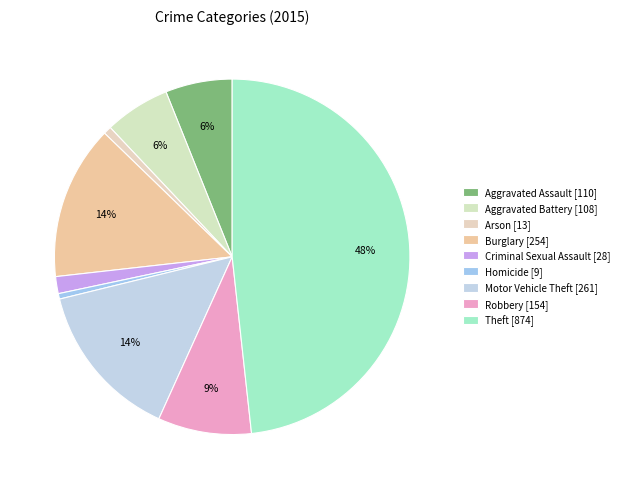

Combined, do Burglary and Robbery account for over 50%?

No